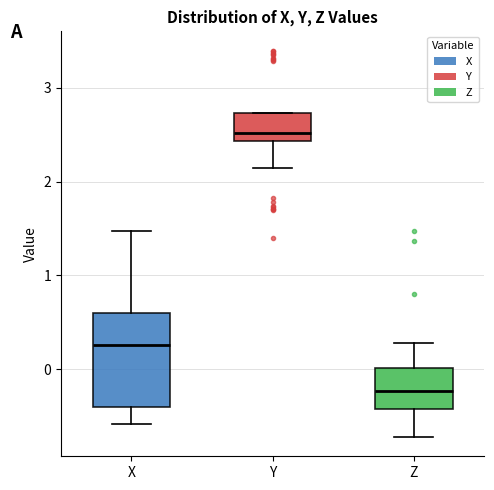

Reading left to right, read every box against the y-axis: the position of its median line, the range the box covers, and the ends of its whiskers. The values are not printed on the chart, so give them approximately, as read against the axis.

X: median 0.3, box -0.4 to 0.6, whiskers -0.6 to 1.5
Y: median 2.5, box 2.4 to 2.7, whiskers 2.1 to 2.7
Z: median -0.2, box -0.4 to 0.0, whiskers -0.7 to 0.3